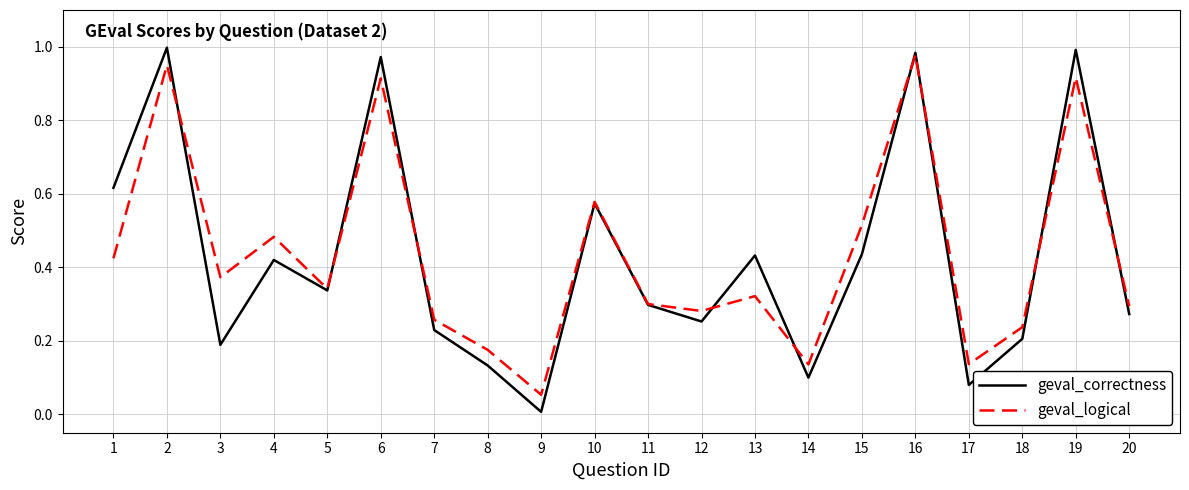

Which series has the largest range (max minus min)?

geval_correctness